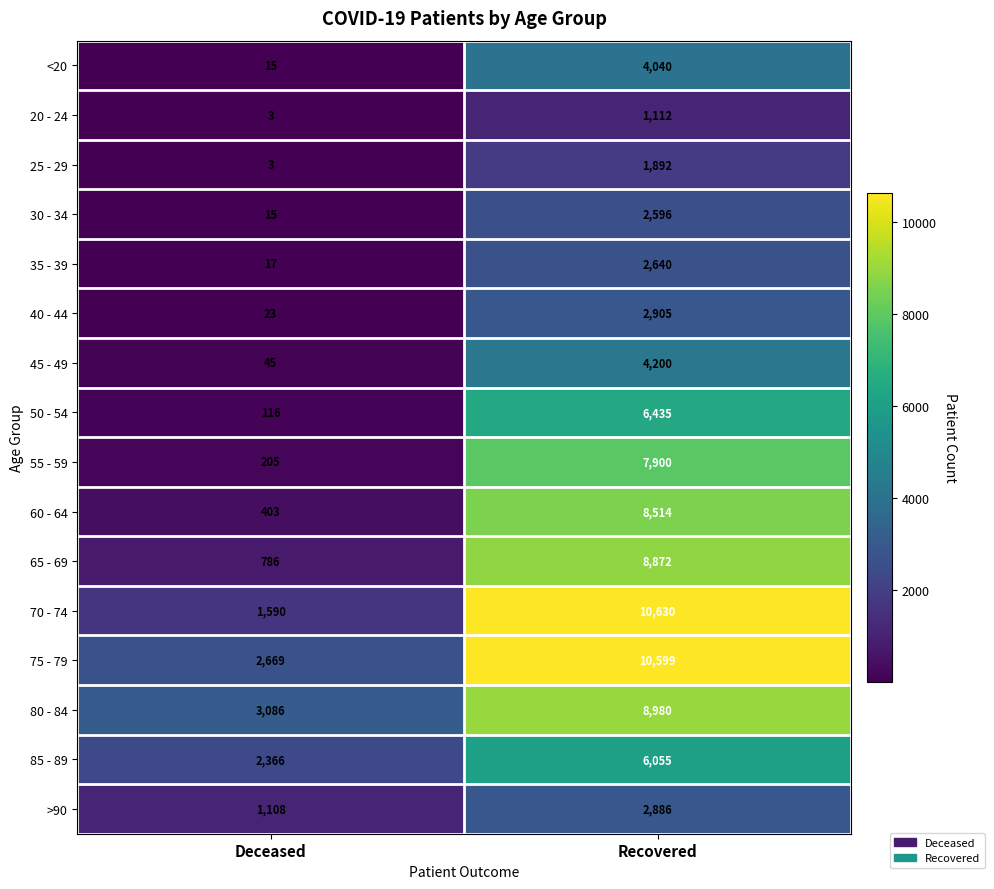

What is the difference between the maximum and minimum values in the 20 - 24 series?

1109